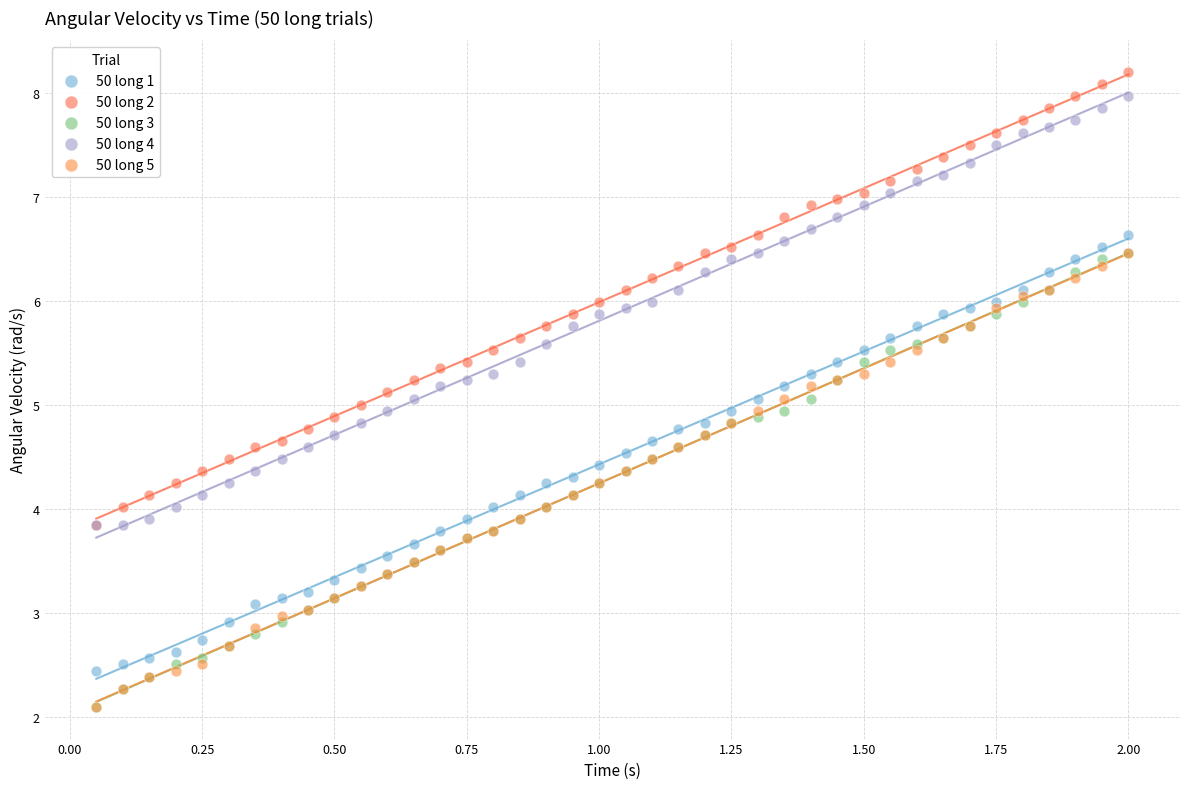

What are all the series names shown in the legend?

50 long 1, 50 long 2, 50 long 3, 50 long 4, 50 long 5